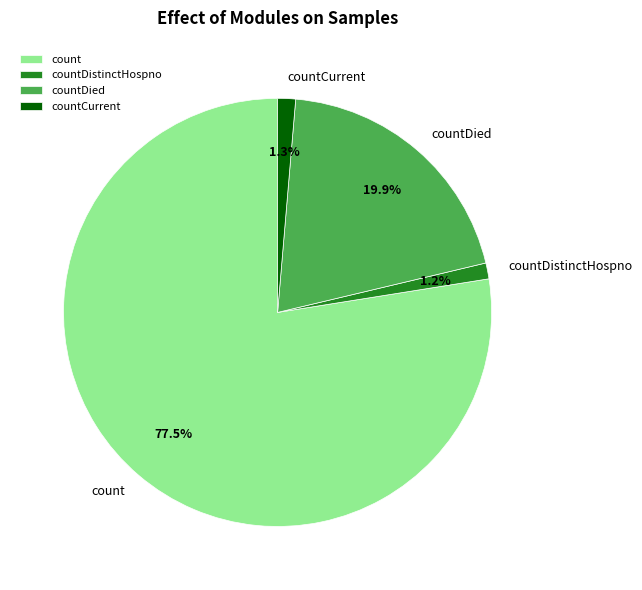

Which slice represents more than half of the pie?

count